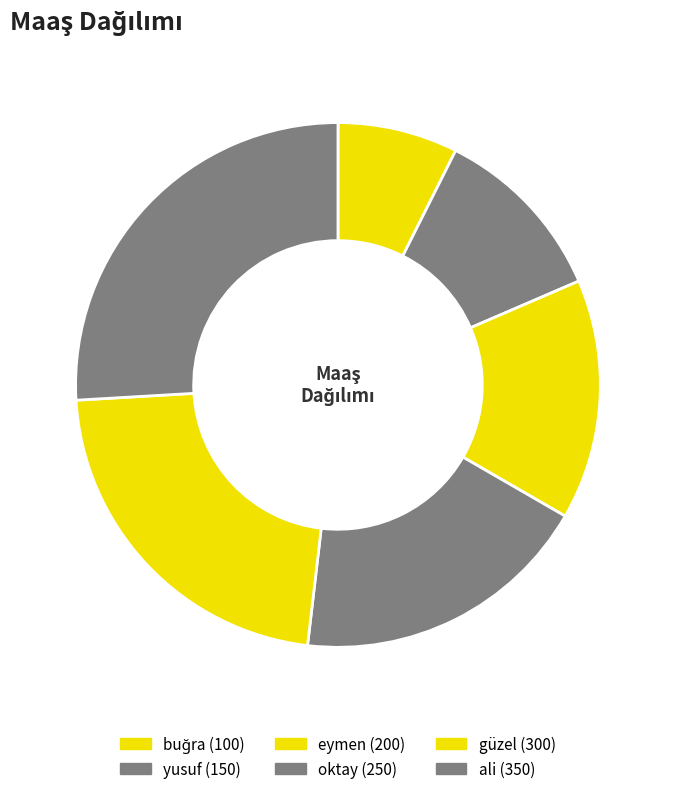

Count the number of slices in the pie.

6